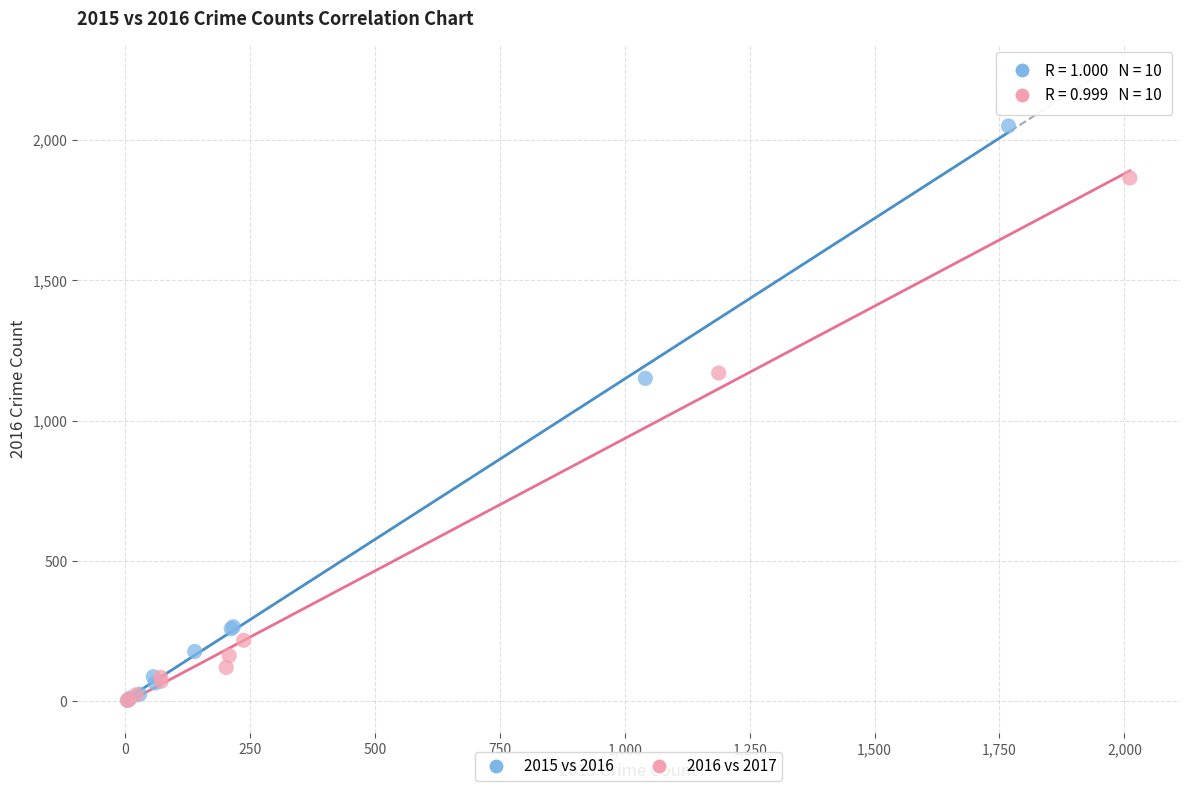

Which series has the widest spread of Y values?

2015 vs 2016